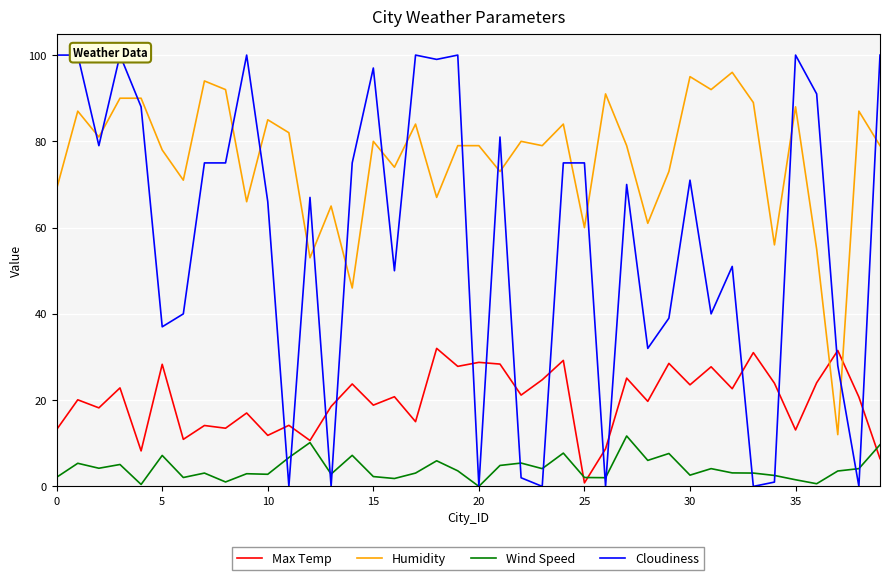

At which label does Max Temp reach its peak?

18